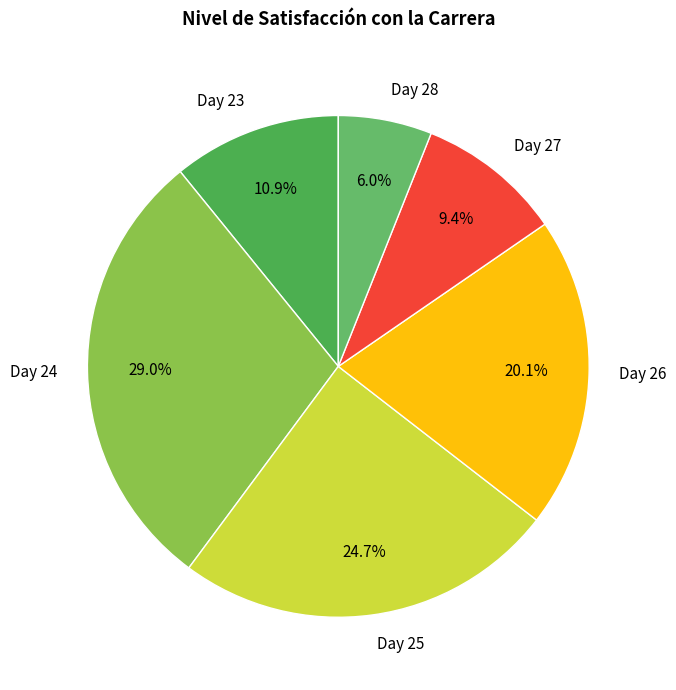

Does Day 25 represent more than half of the total?

No